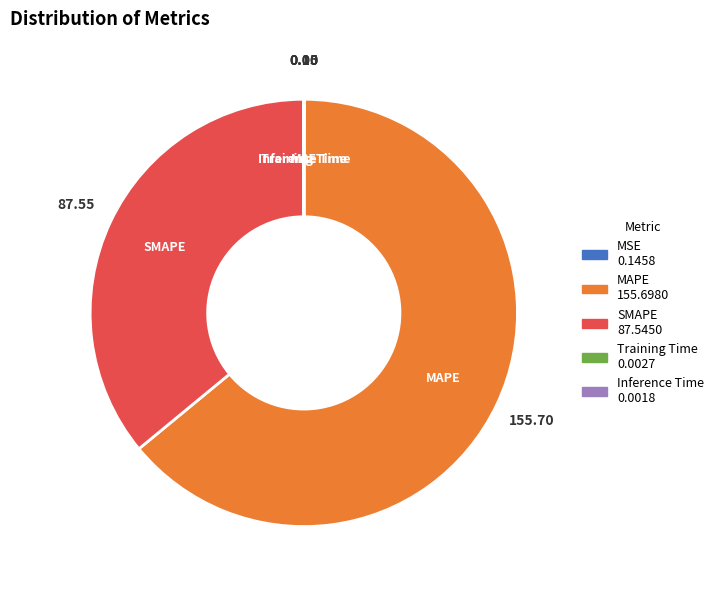

What is the majority slice?

MAPE